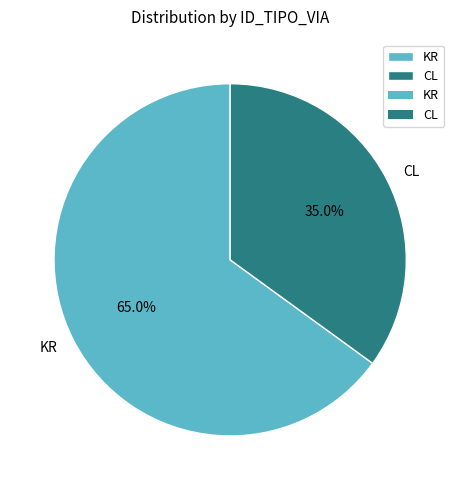

Do CL and KR together represent more than half of the pie?

Yes